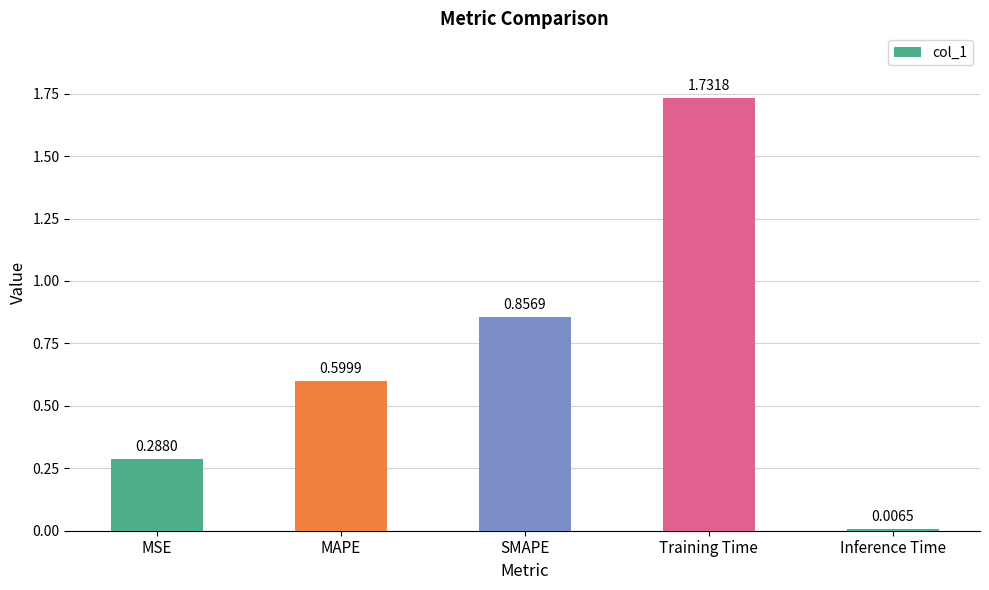

What is the sum of the values at MSE and Training Time?

2.0